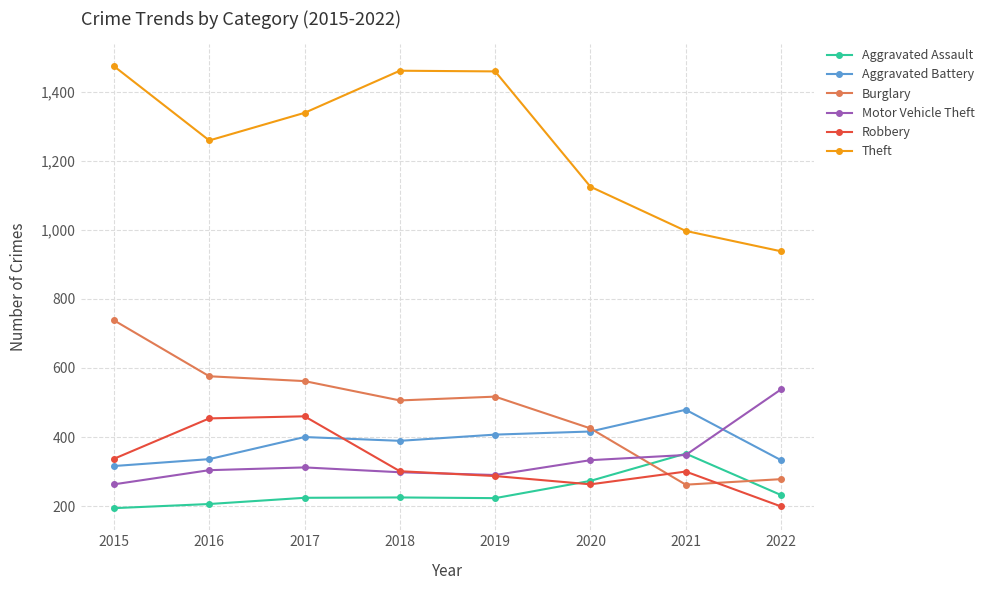

Is the value of Motor Vehicle Theft at 2019 greater than the value of Aggravated Battery at 2020?

No